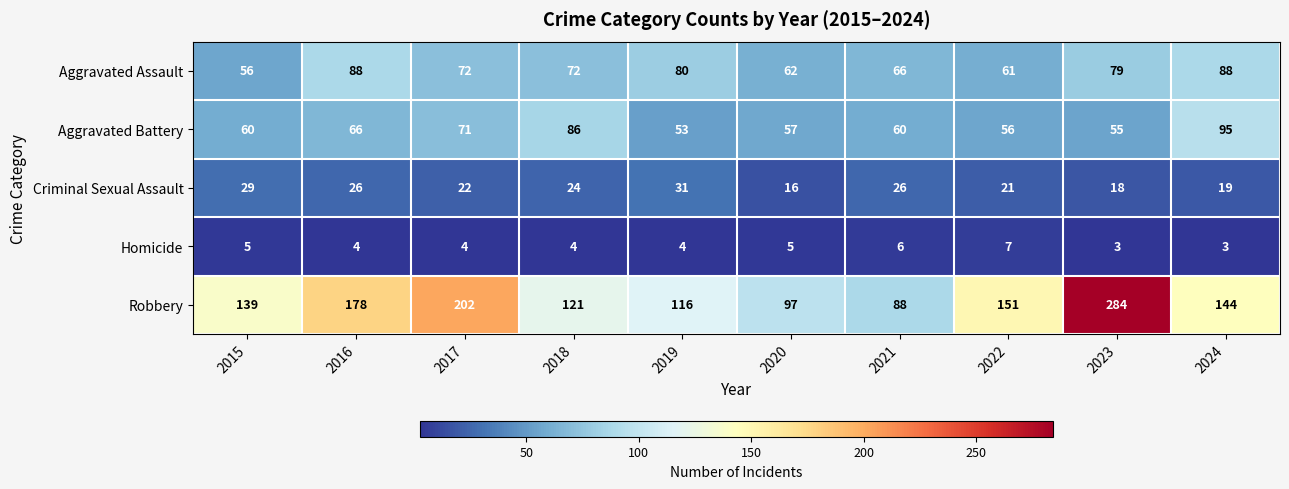

The Criminal Sexual Assault series shows 29 at 2015. True or false?

True